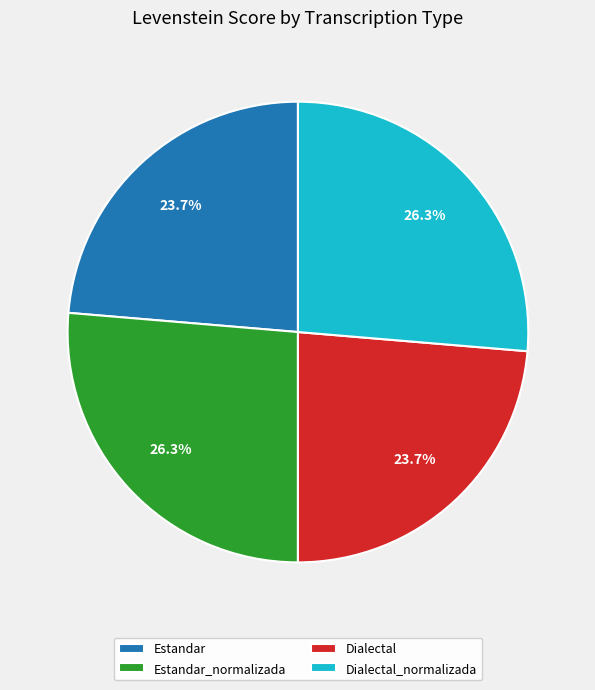

True or false: Dialectal accounts for 35% of the total.

False